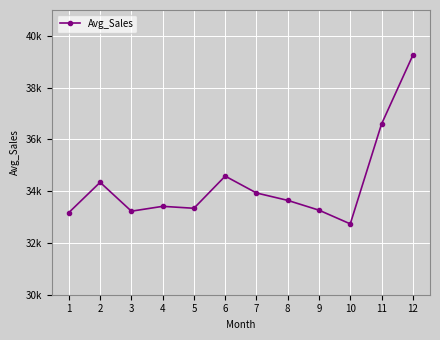

List the labels in order of value, largest first.

12, 11, 6, 2, 7, 8, 4, 5, 9, 3, 1, 10